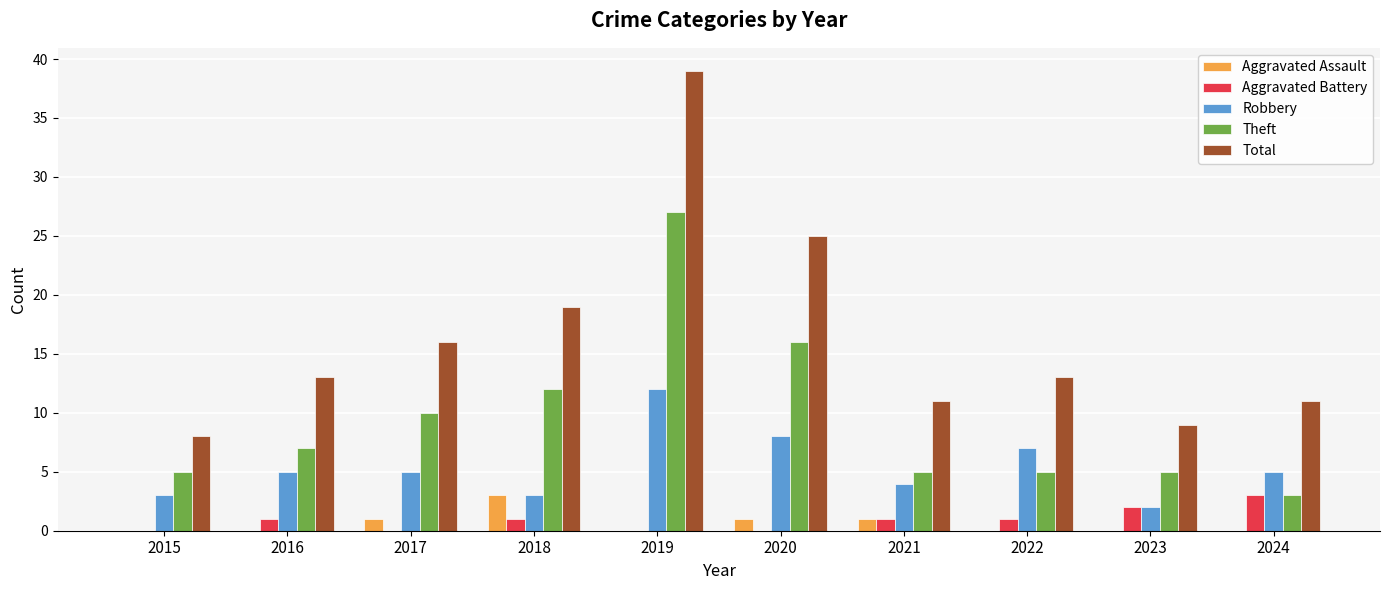

How many data points does each series have?

10